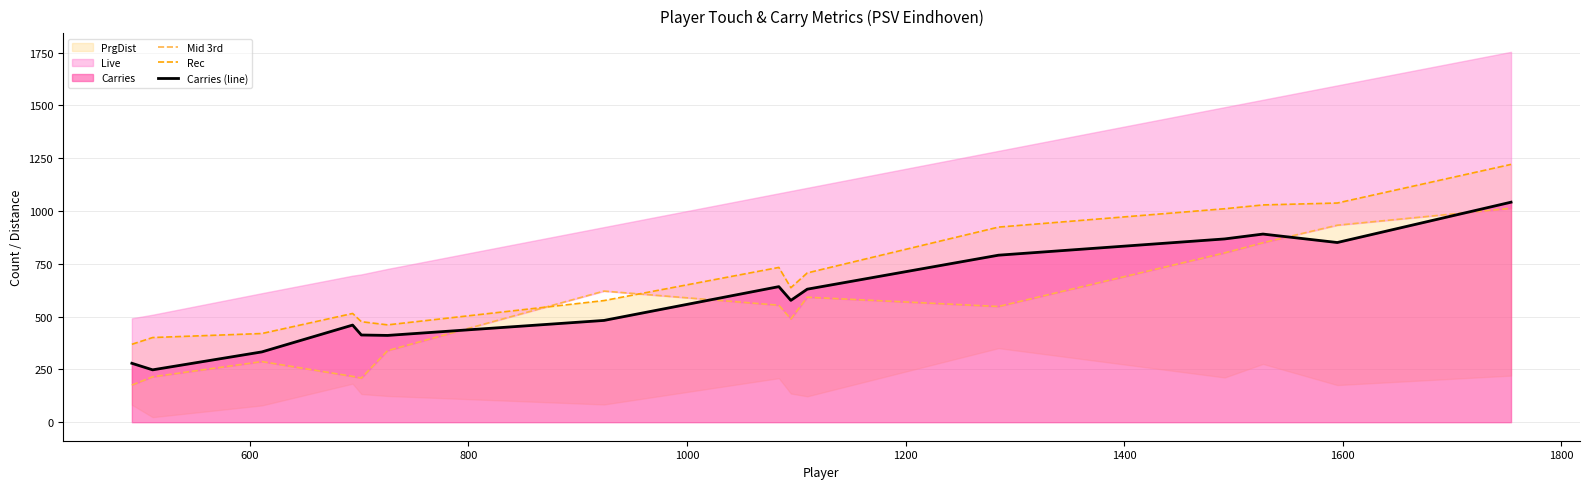

What is the minimum value for Carries (line)?

248